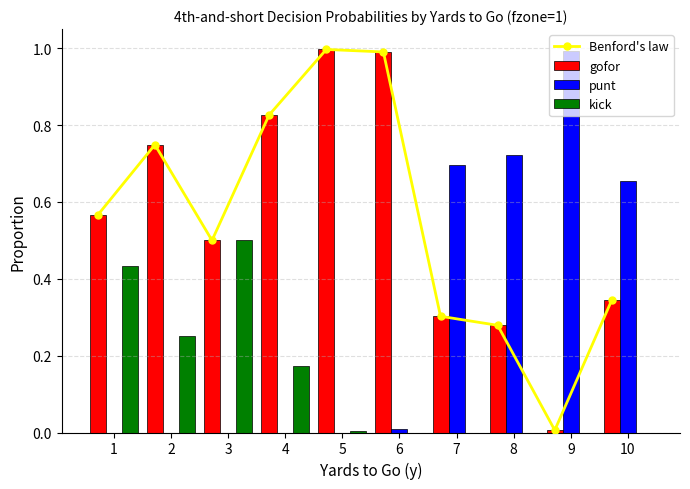

What is the sum of all Benford's law values?

5.6